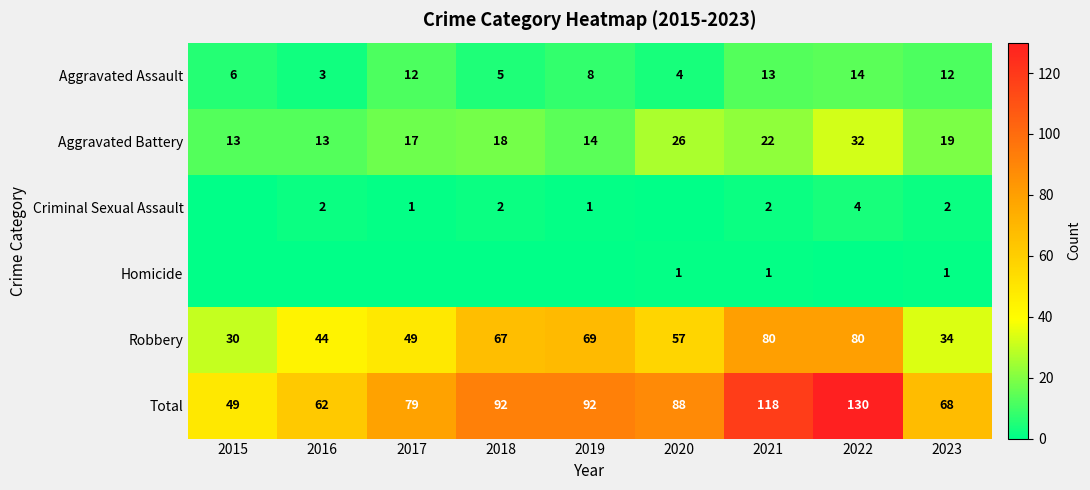

Which category has the highest value in the Aggravated Assault series?

2022